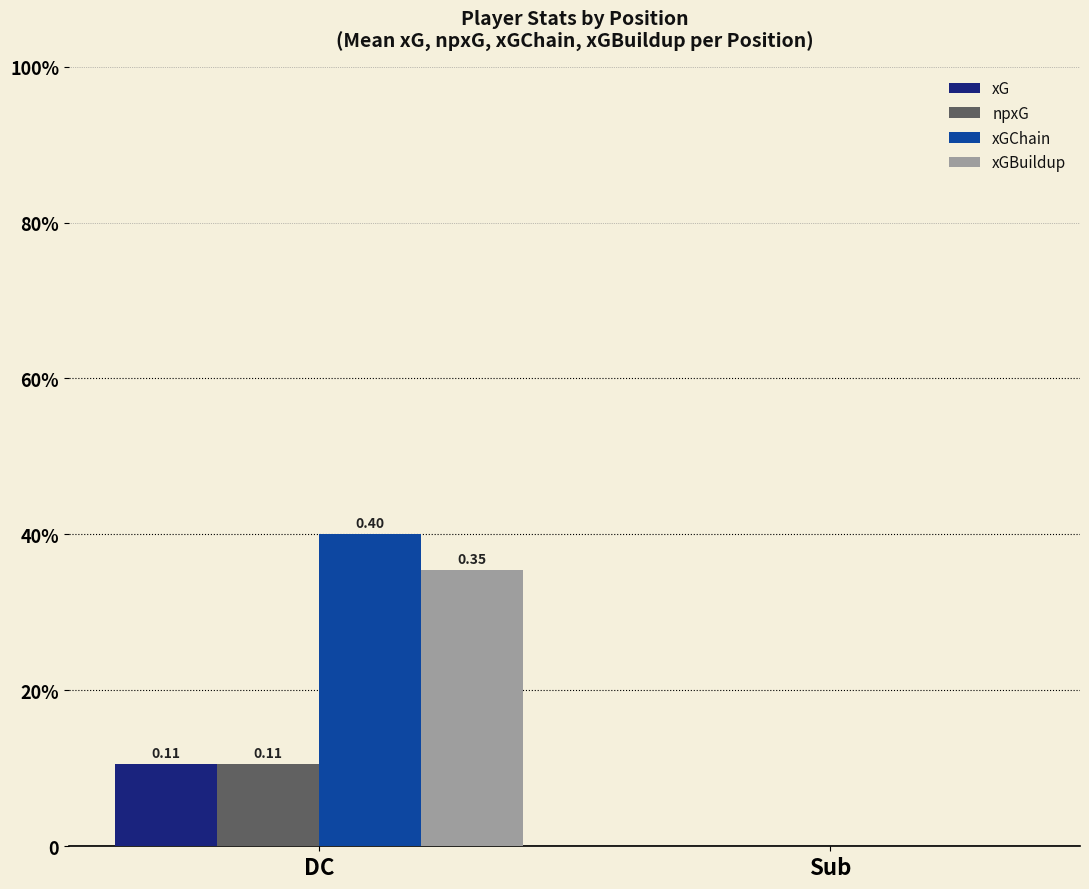

What is the maximum value shown in the chart?

0.4